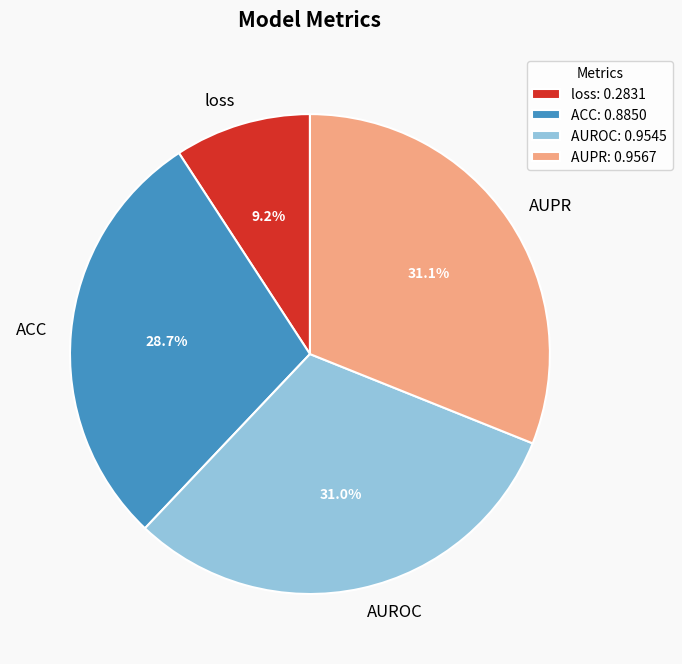

How many segments does this pie chart have?

4